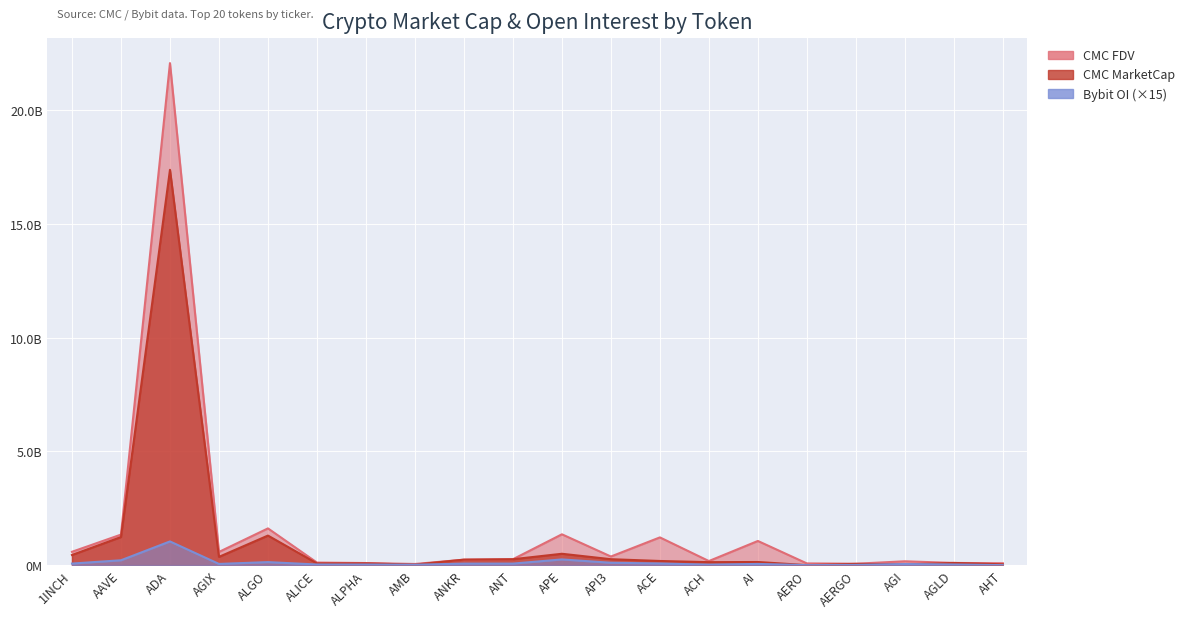

What are all the series names shown in the legend?

CMC FDV, CMC MarketCap, Bybit OI (×15)